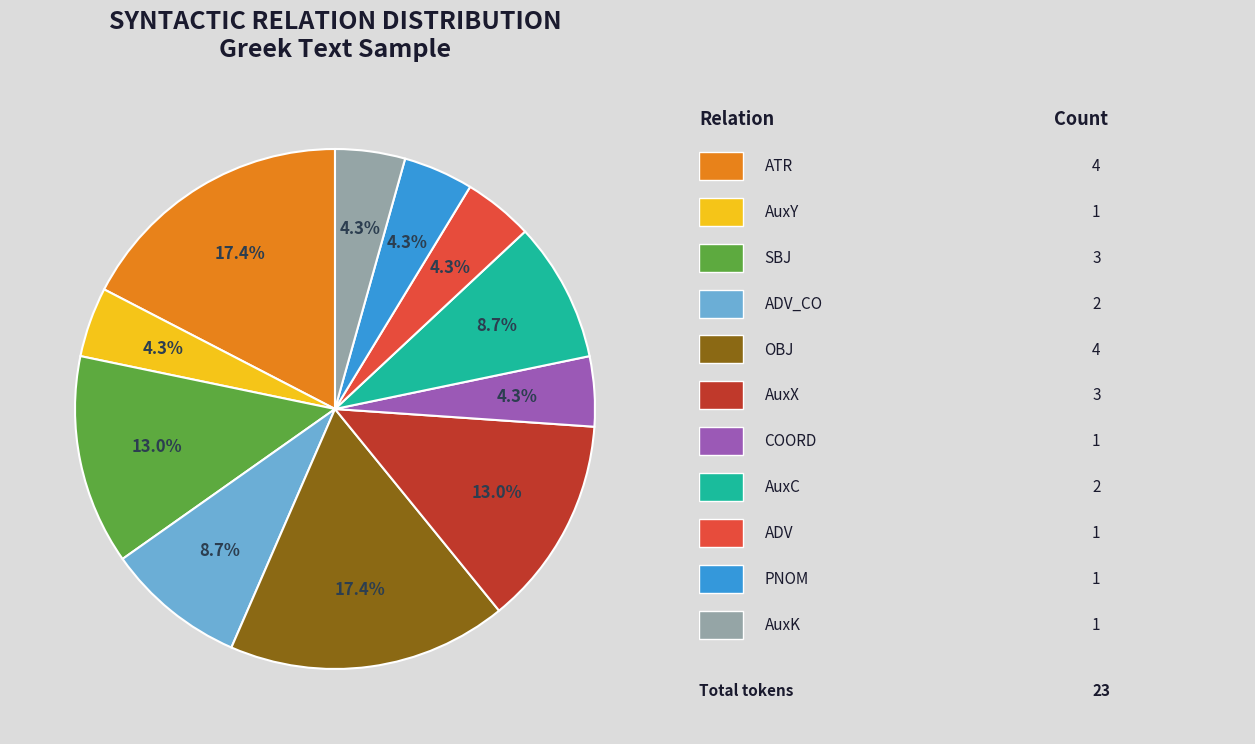

Count the number of slices in the pie.

11